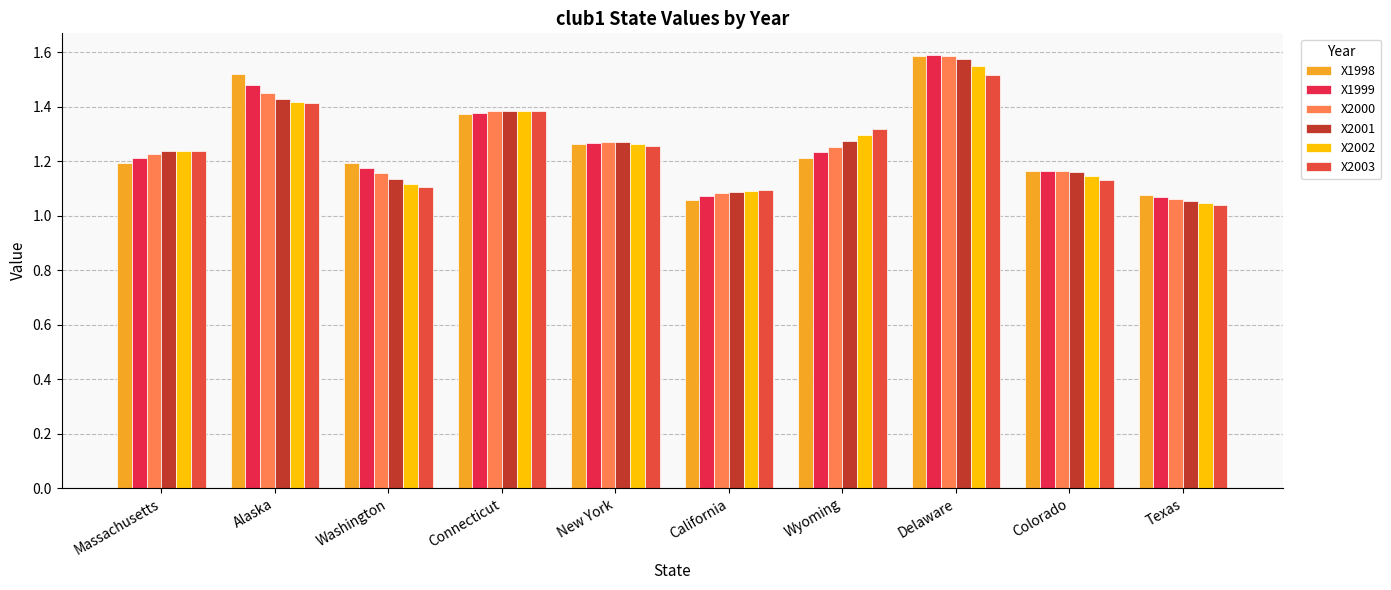

Reading left to right, transcribe all the data shown in this chart.

X1998: 1.2	1.5	1.2	1.4	1.3	1.1	1.2	1.6	1.2	1.1
X1999: 1.2	1.5	1.2	1.4	1.3	1.1	1.2	1.6	1.2	1.1
X2000: 1.2	1.4	1.2	1.4	1.3	1.1	1.3	1.6	1.2	1.1
X2001: 1.2	1.4	1.1	1.4	1.3	1.1	1.3	1.6	1.2	1.1
X2002: 1.2	1.4	1.1	1.4	1.3	1.1	1.3	1.5	1.1	1.0
X2003: 1.2	1.4	1.1	1.4	1.3	1.1	1.3	1.5	1.1	1.0